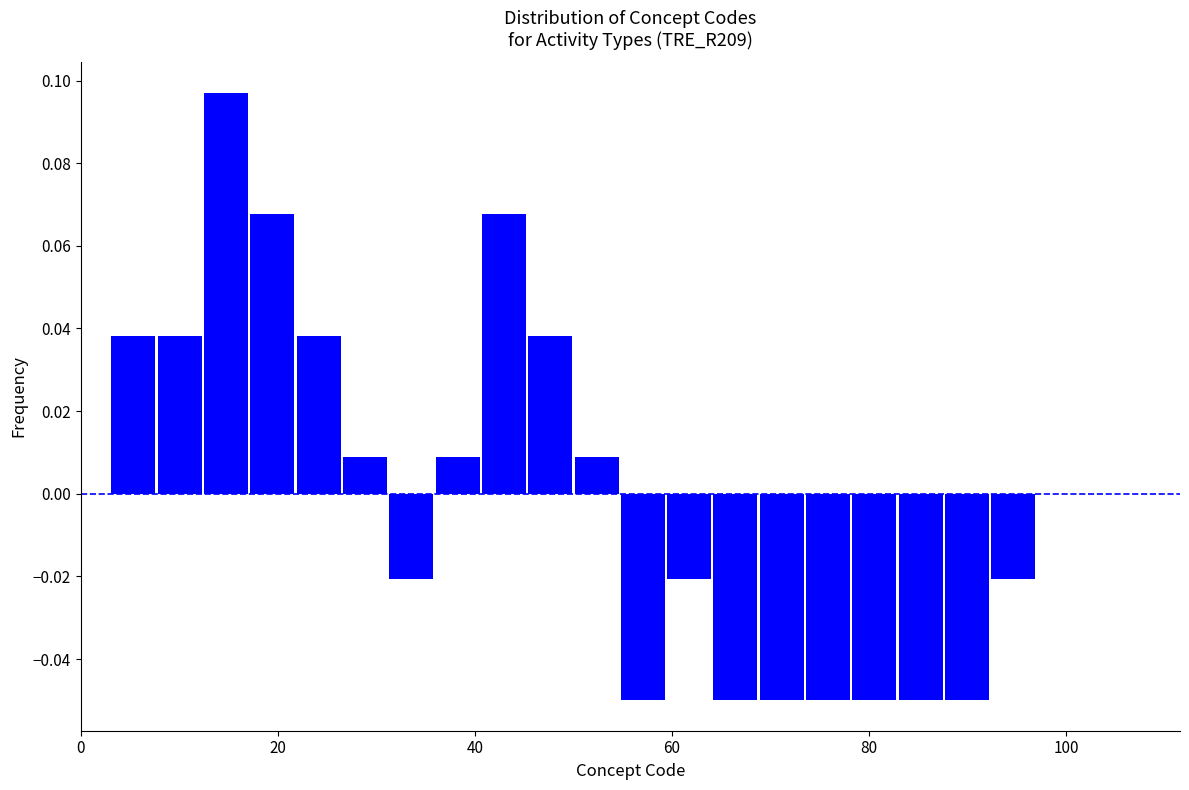

Read against the x-axis, roughly where is the centre of the tallest bar?

14